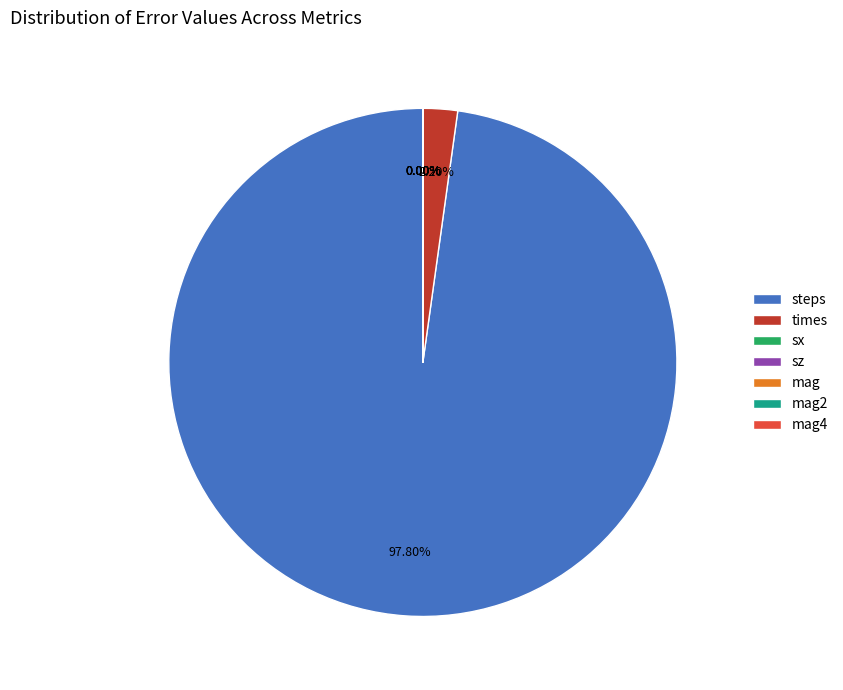

Does steps represent more than half of the total?

Yes